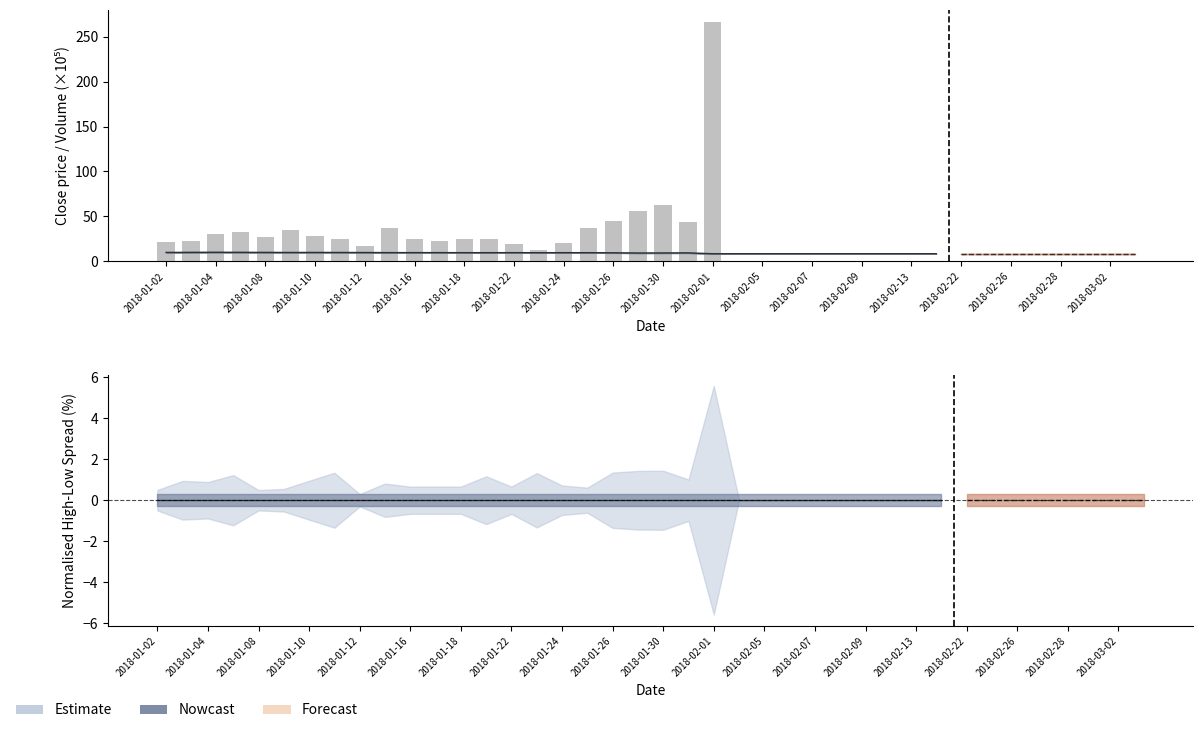

What is the maximum value shown in the chart?

266.4